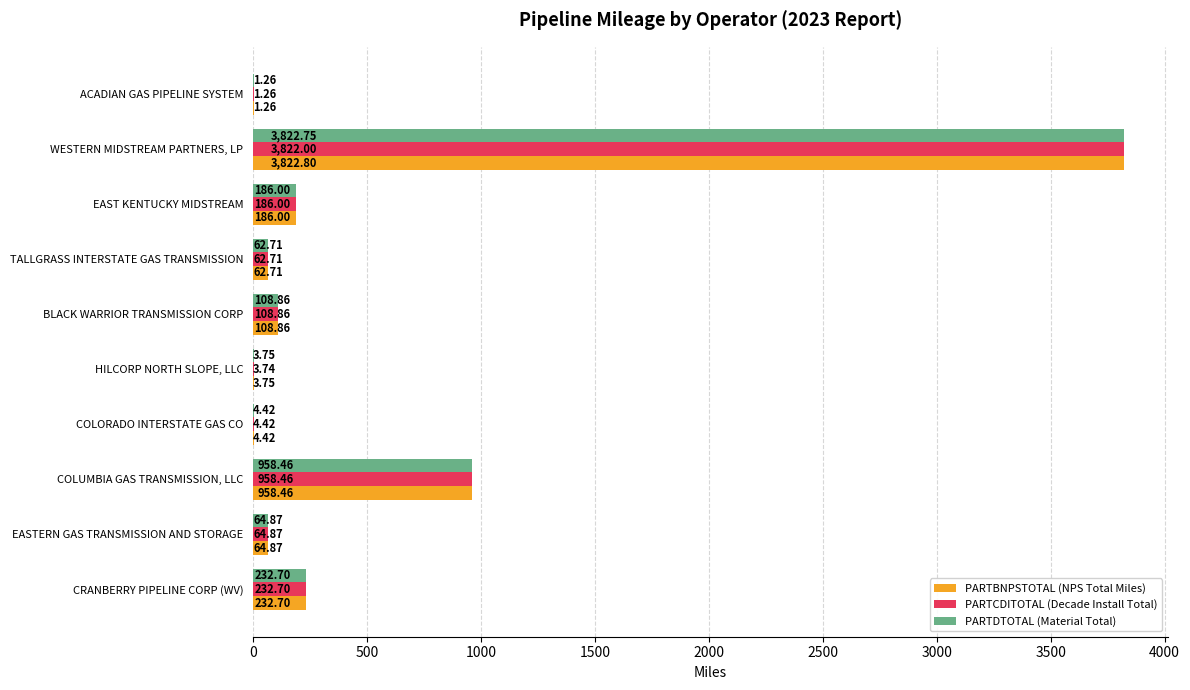

At which label is PARTCDITOTAL (Decade Install Total) closest to 1911?

COLUMBIA GAS TRANSMISSION, LLC